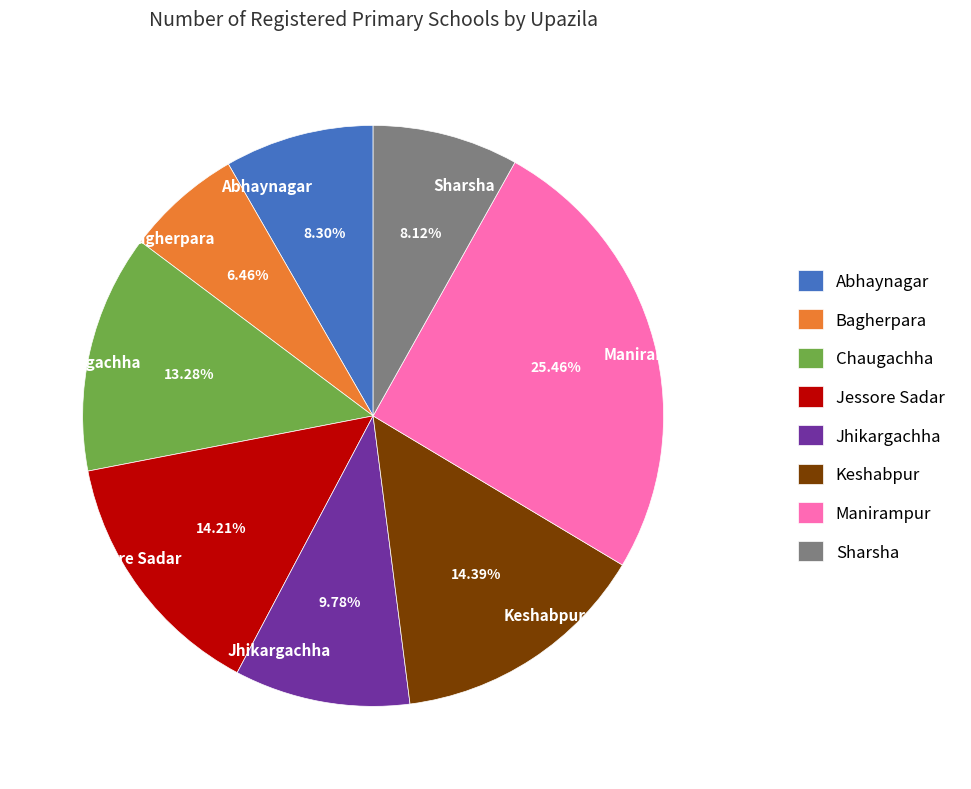

Which has a higher value, Sharsha or Jhikargachha?

Jhikargachha